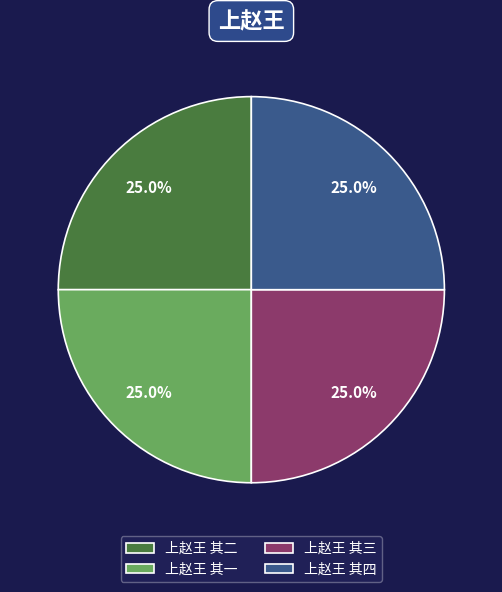

Is it true that 上赵王 其三 is 17% of the pie?

False